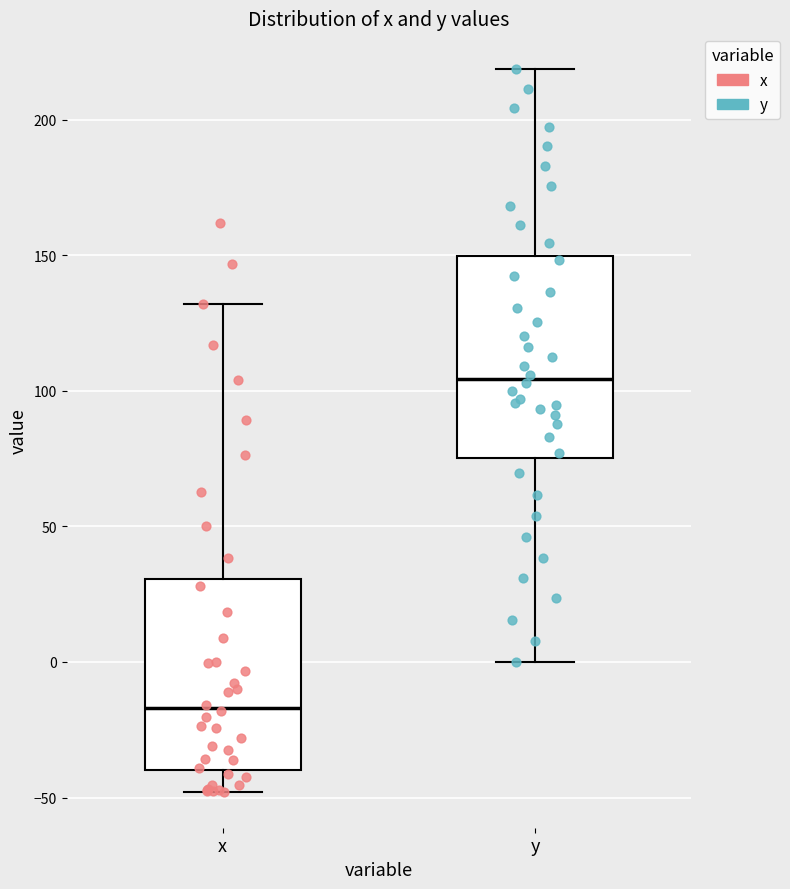

Reading left to right, read every box against the y-axis: the position of its median line, the range the box covers, and the ends of its whiskers. The values are not printed on the chart, so give them approximately, as read against the axis.

x: median -15, box -40 to 30, whiskers -50 to 130
y: median 105, box 75 to 150, whiskers 0 to 220